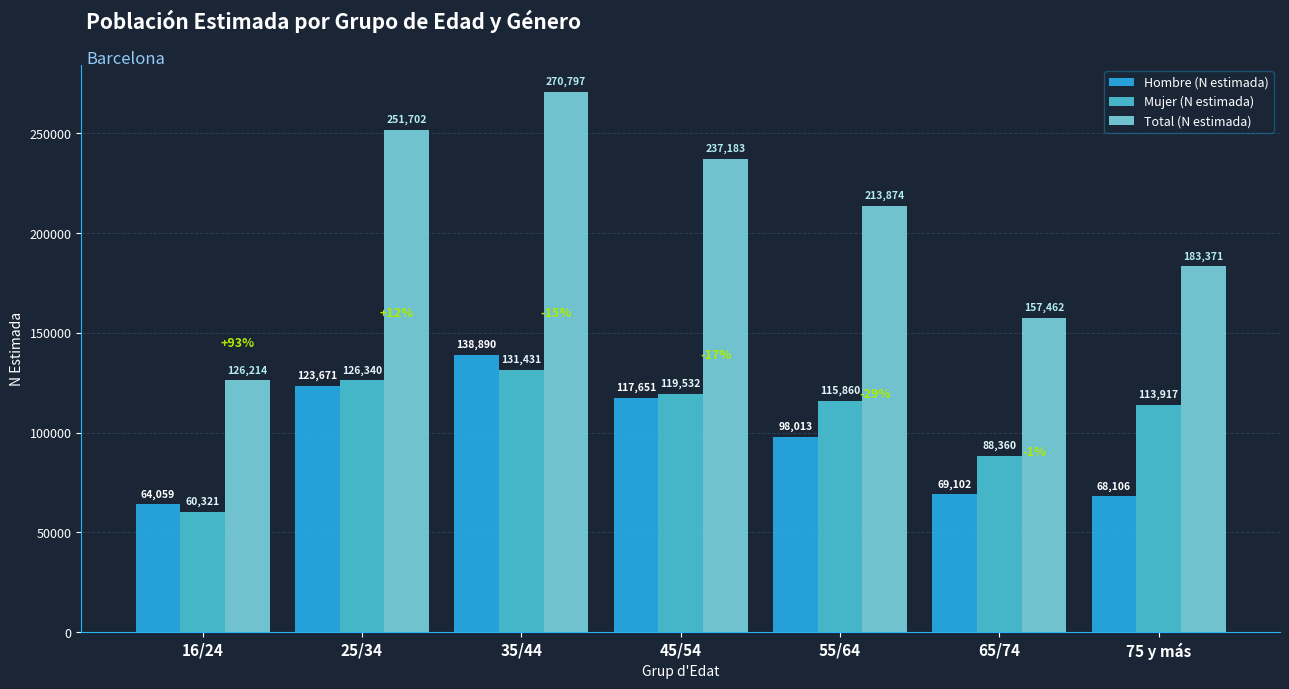

Between 25/34 and 45/54, which series saw the biggest shift?

Total (N estimada)